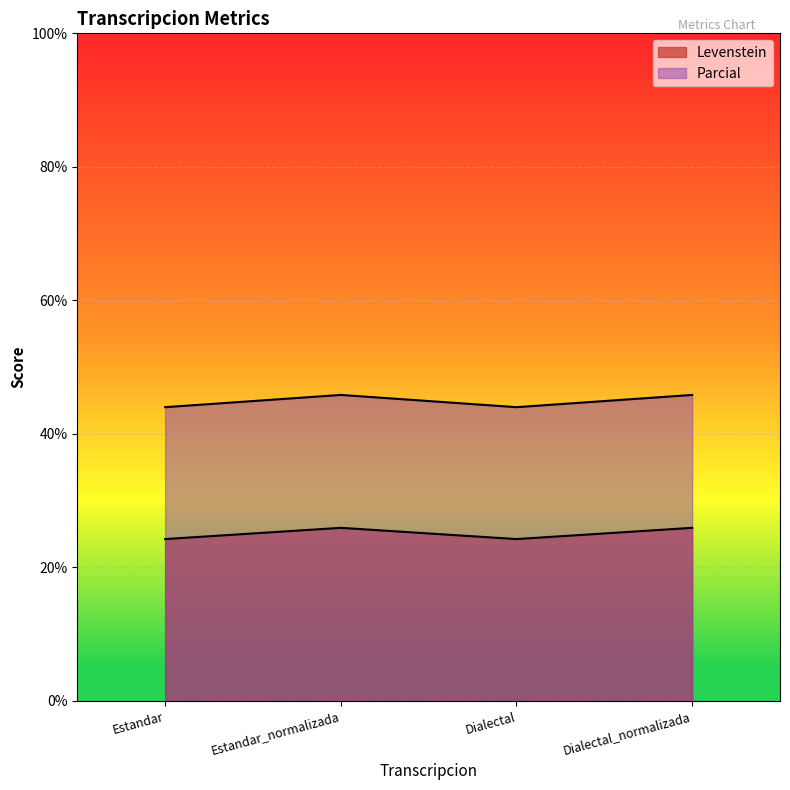

Between Dialectal_normalizada and Dialectal, which is larger?

Dialectal_normalizada